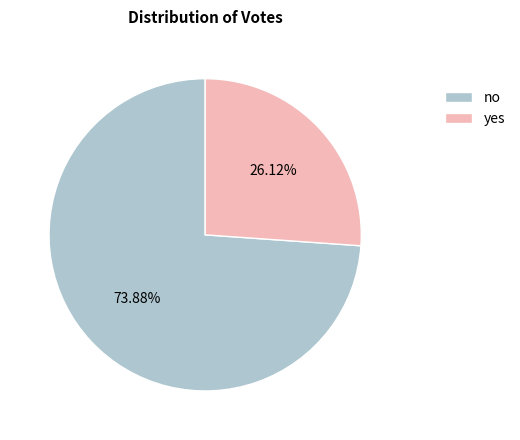

Between yes and no, which is larger?

no